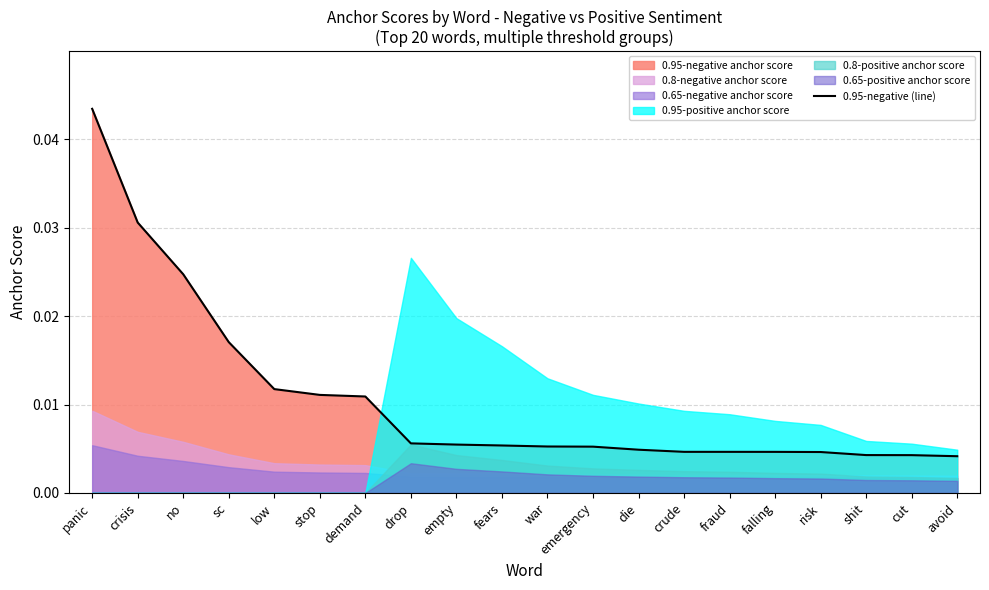

At which label is the value closest to 0?

avoid